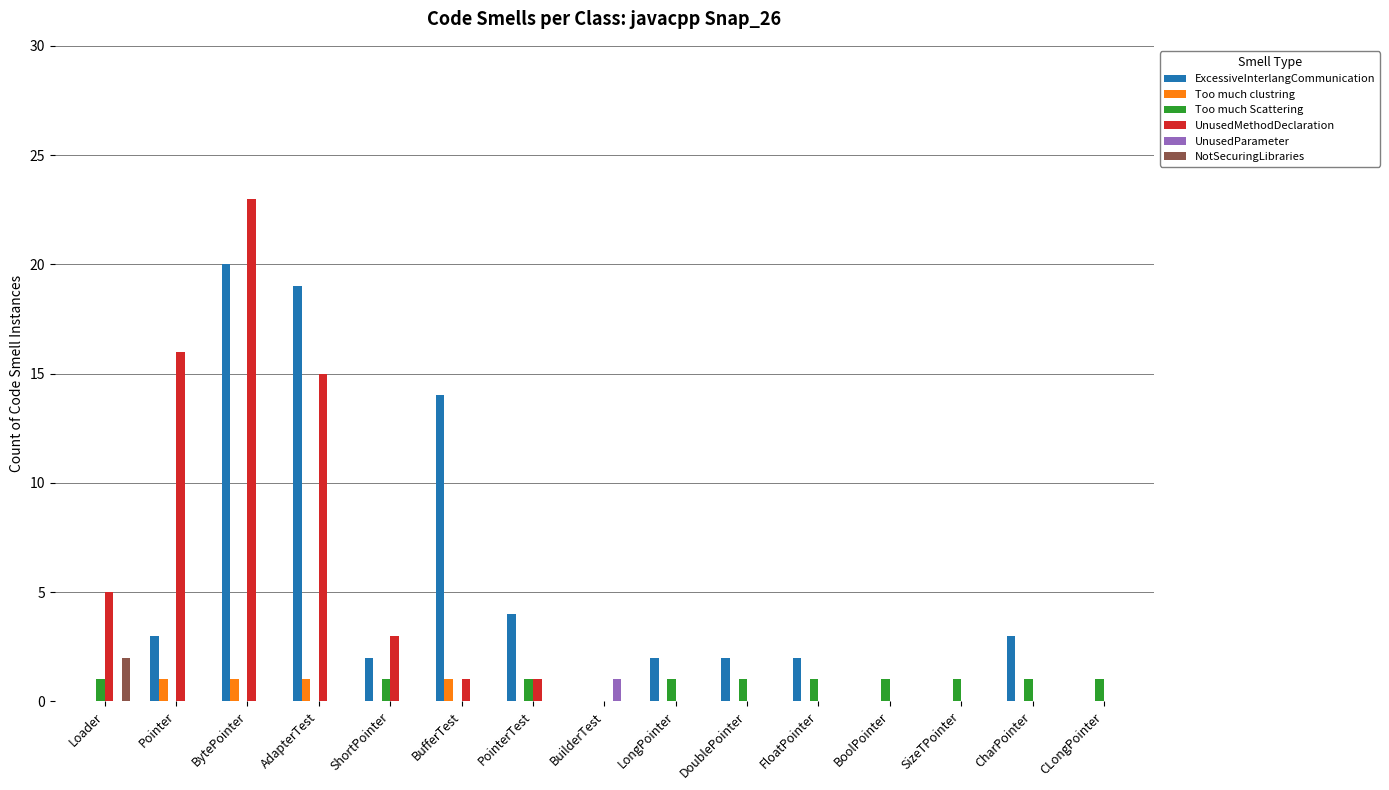

What are all the series names shown in the legend?

ExcessiveInterlangCommunication, Too much clustring, Too much Scattering, UnusedMethodDeclaration, UnusedParameter, NotSecuringLibraries